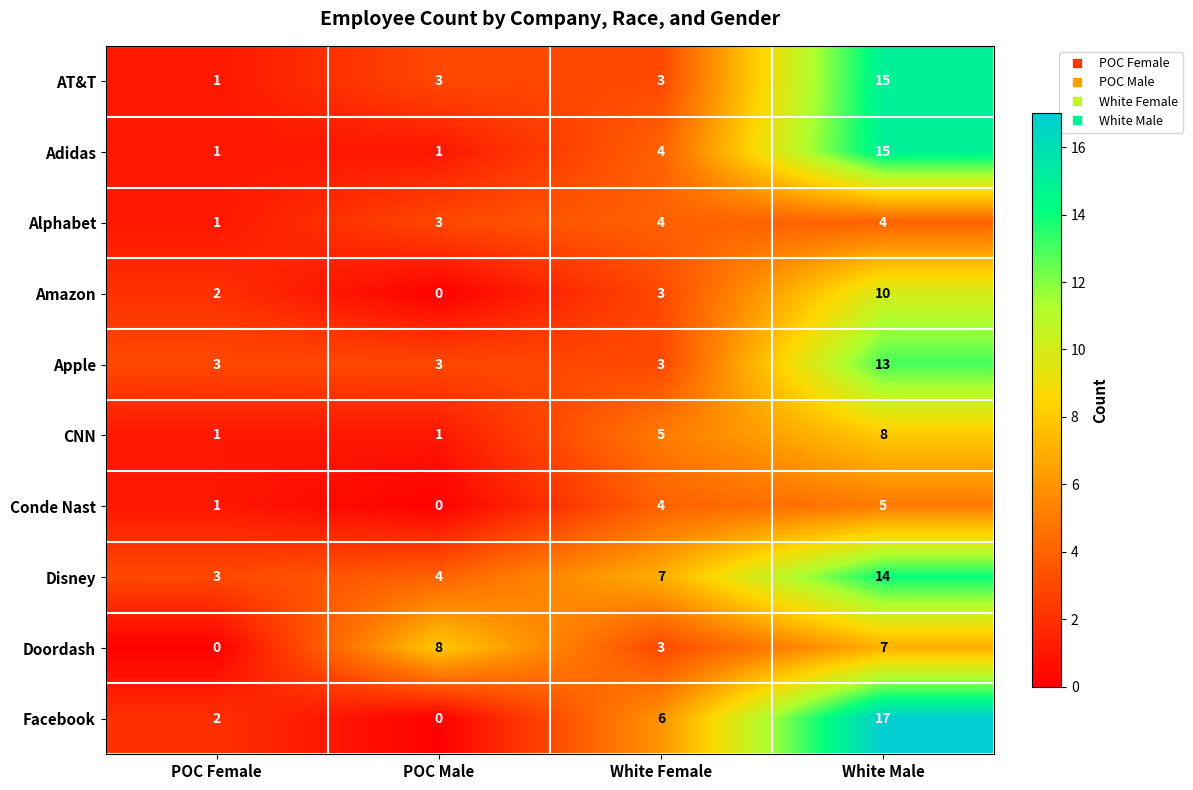

How many categories are shown in the chart?

4